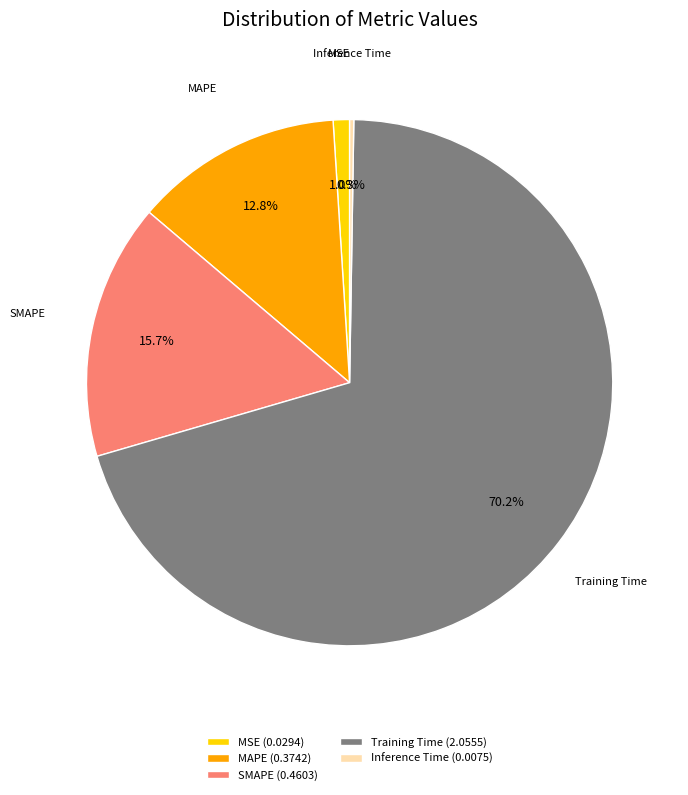

Do MAPE (0.3742) and MSE (0.0294) together represent more than half of the pie?

No